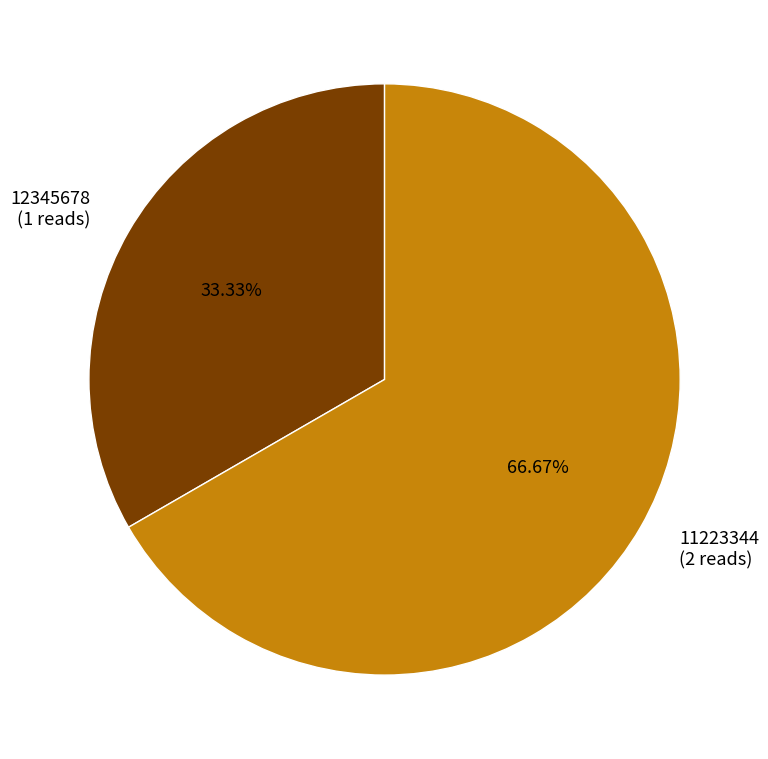

What percentage is NOT represented by 11223344?

33.3%